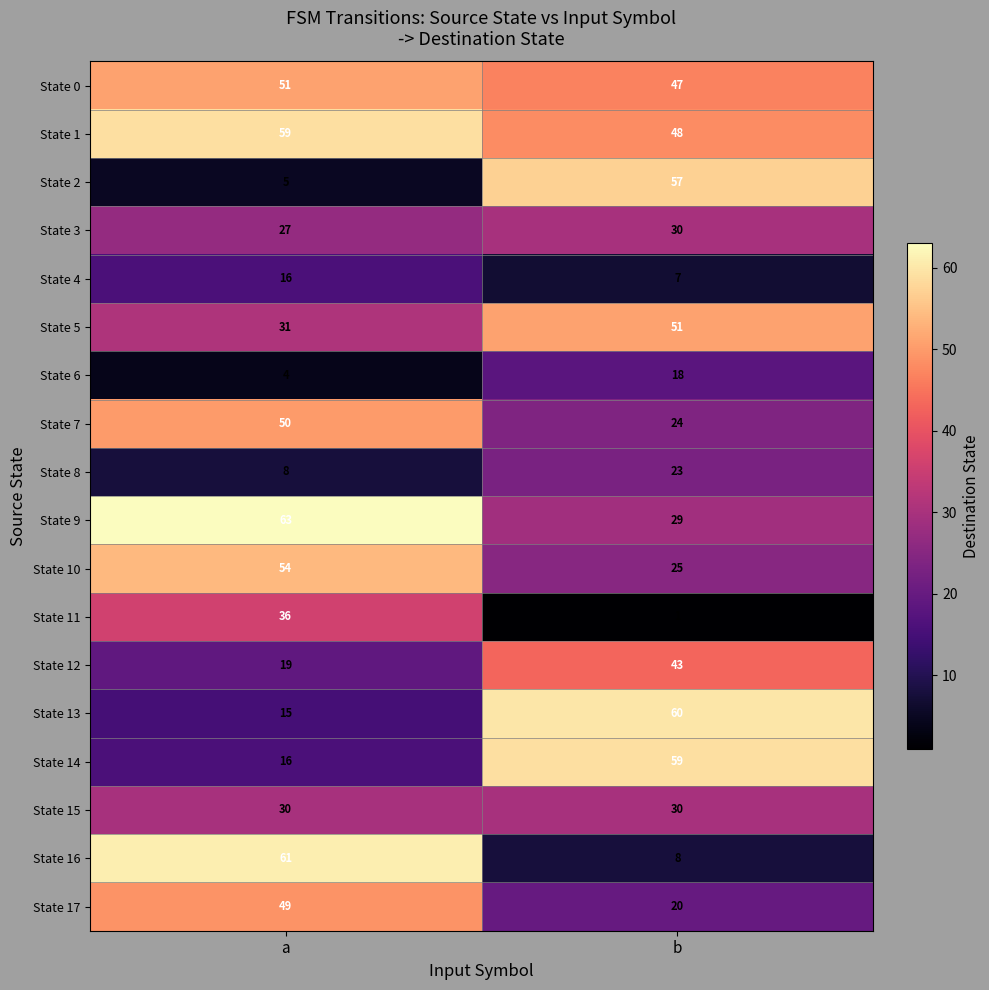

What is the average value of the State 6 series?

11